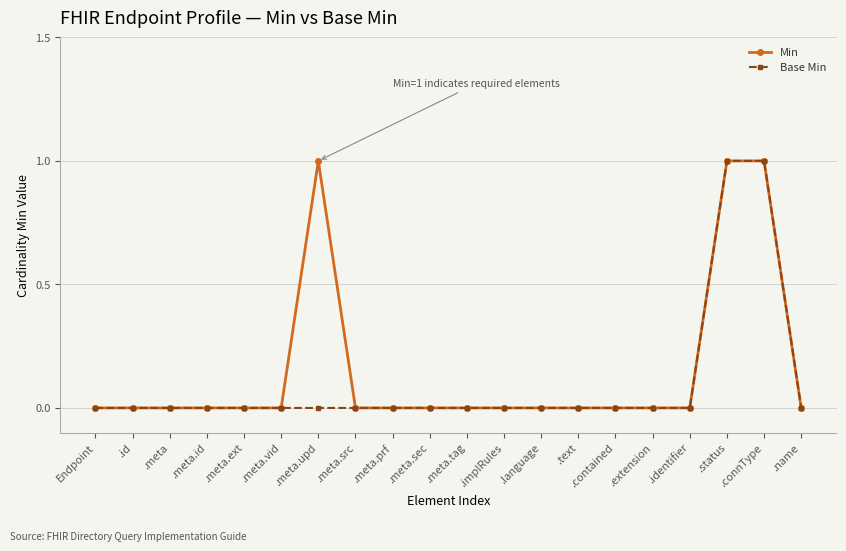

Between .meta.upd and .implRules, which series saw the biggest shift?

Min